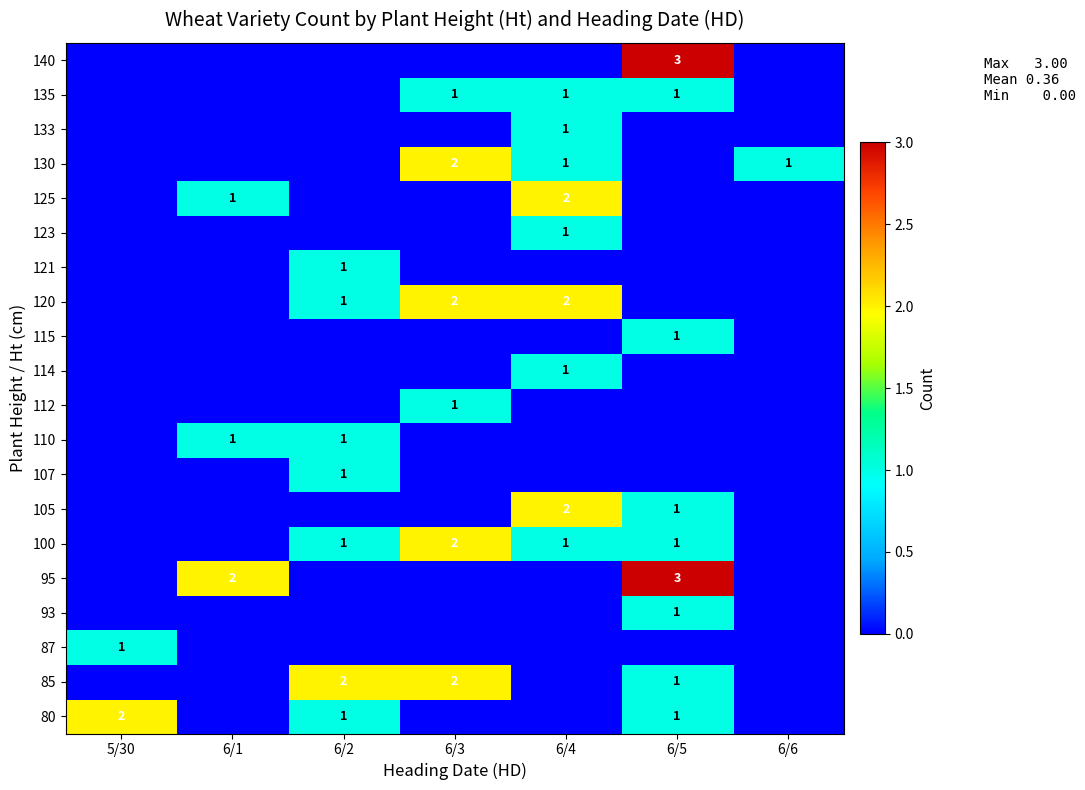

The value of 110 at 6/2 is 0. True or false?

False